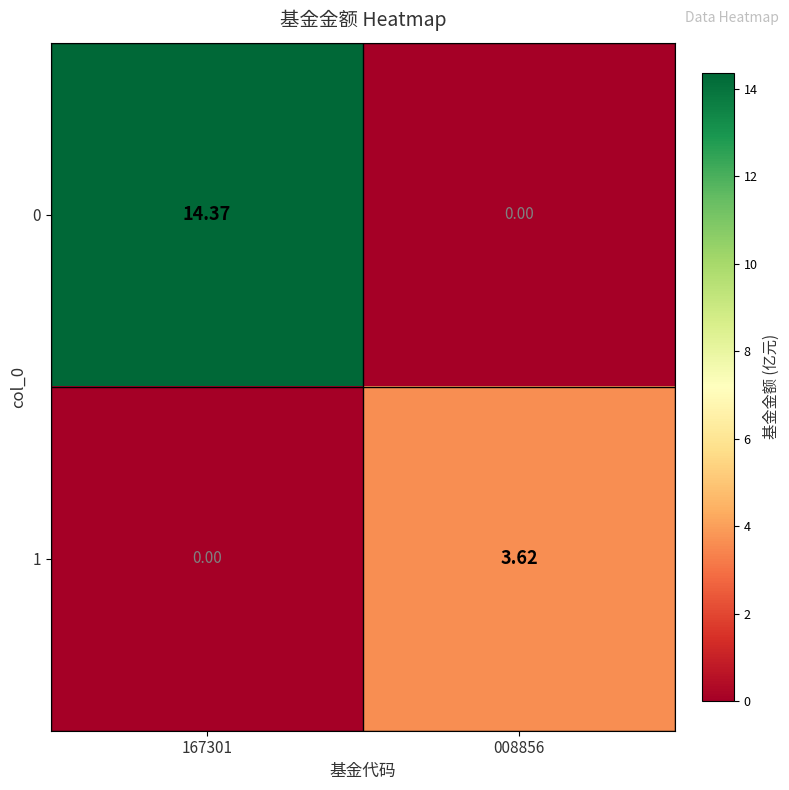

Is the value of 1 at 008856 greater than the value of 0 at 008856?

Yes